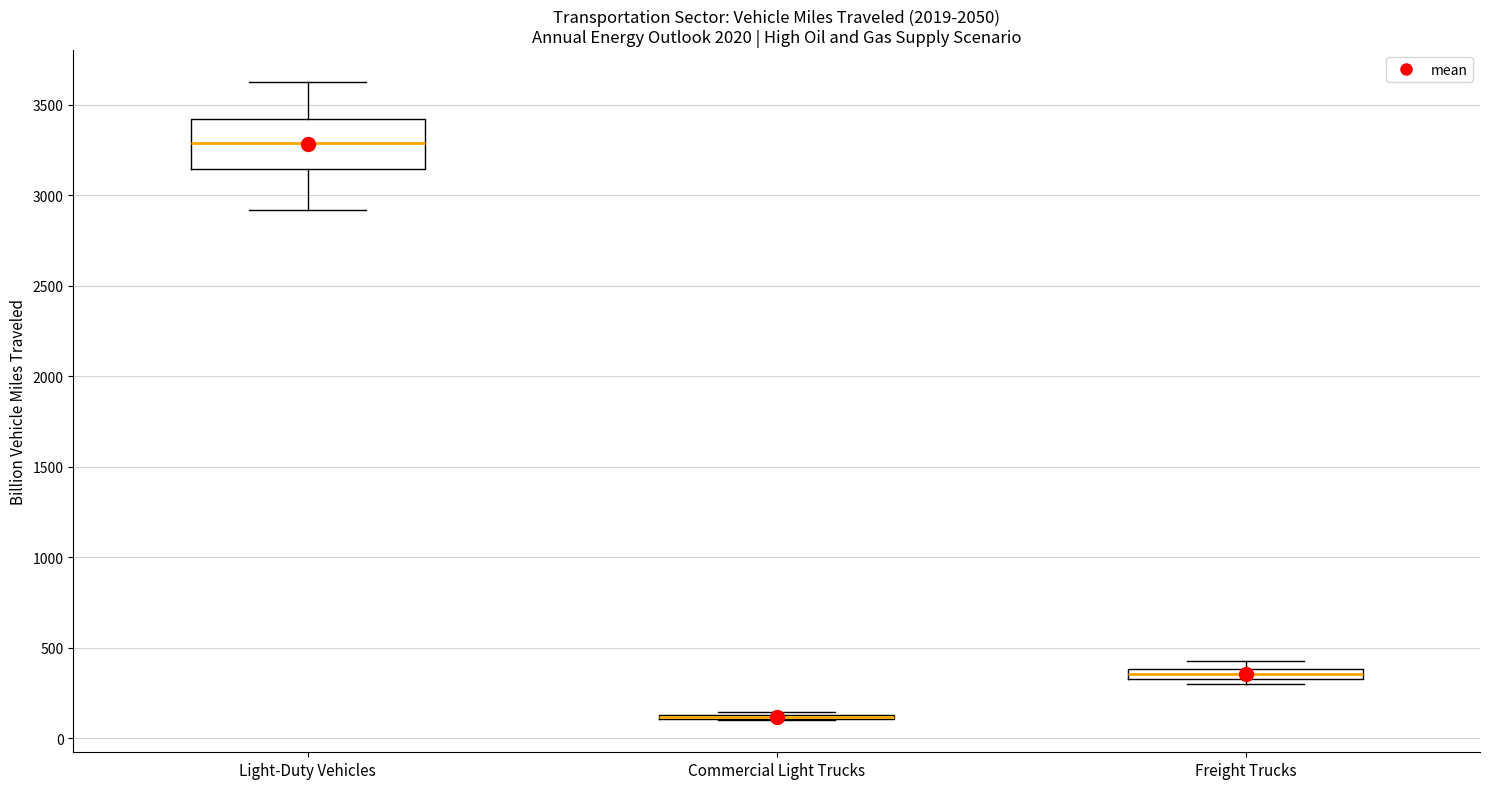

Which box is the tallest, from its lower edge to its upper edge?

Light-Duty Vehicles